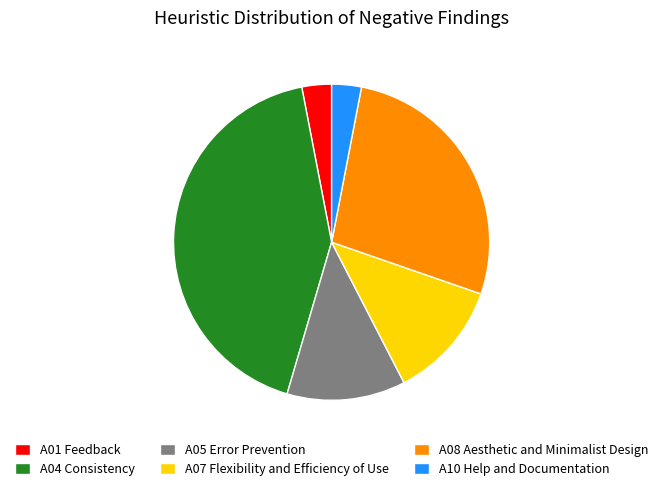

Does A10 Help and Documentation represent more than half of the total?

No